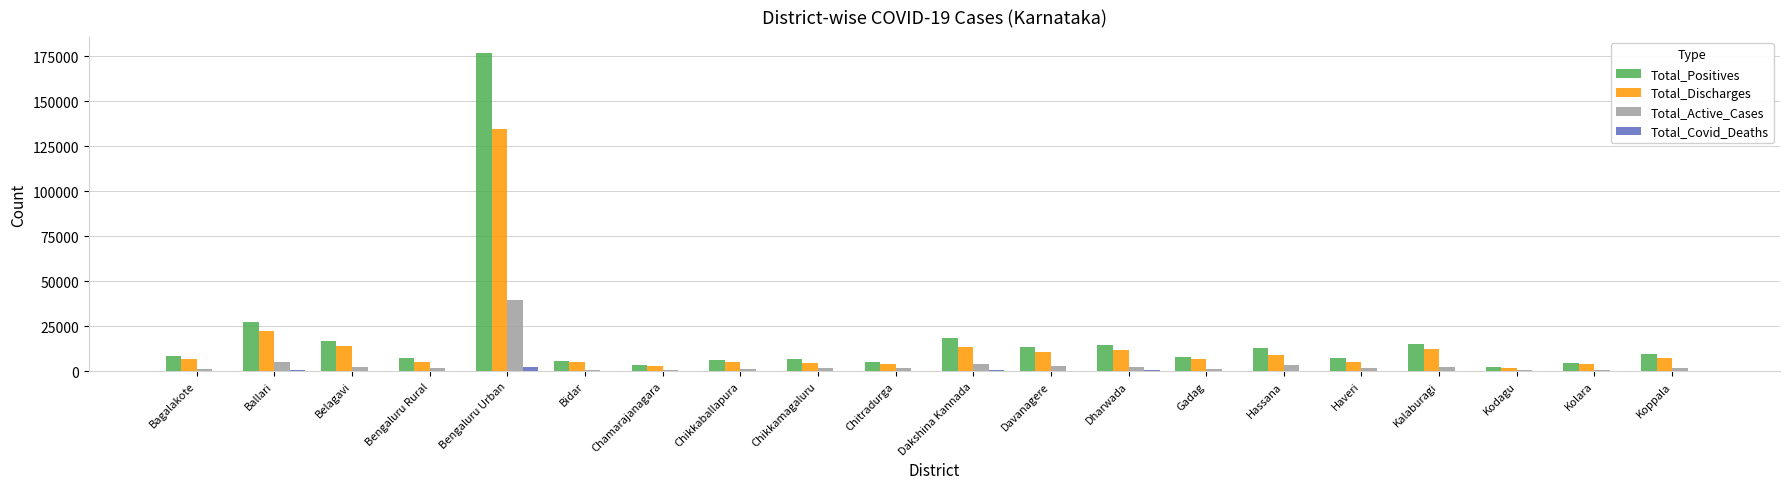

What are all the series names shown in the legend?

Total_Positives, Total_Discharges, Total_Active_Cases, Total_Covid_Deaths